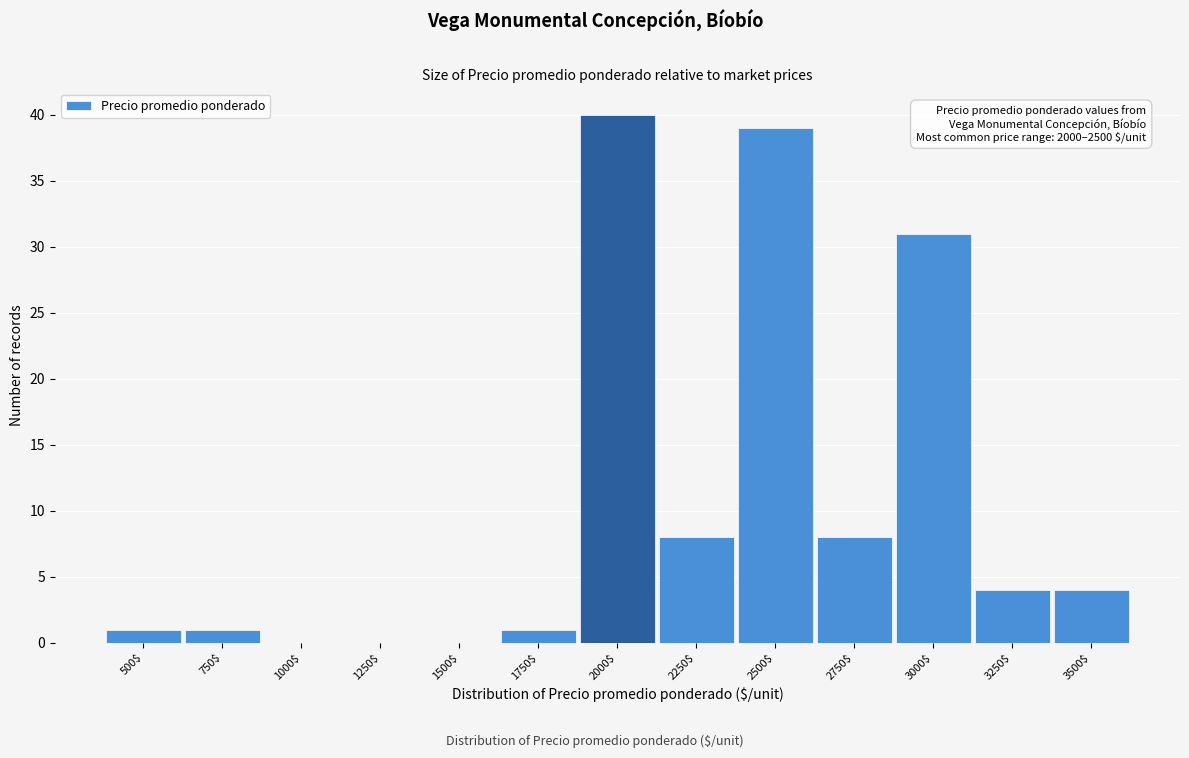

The chart shows a value of 16 at 2000$. True or false?

False